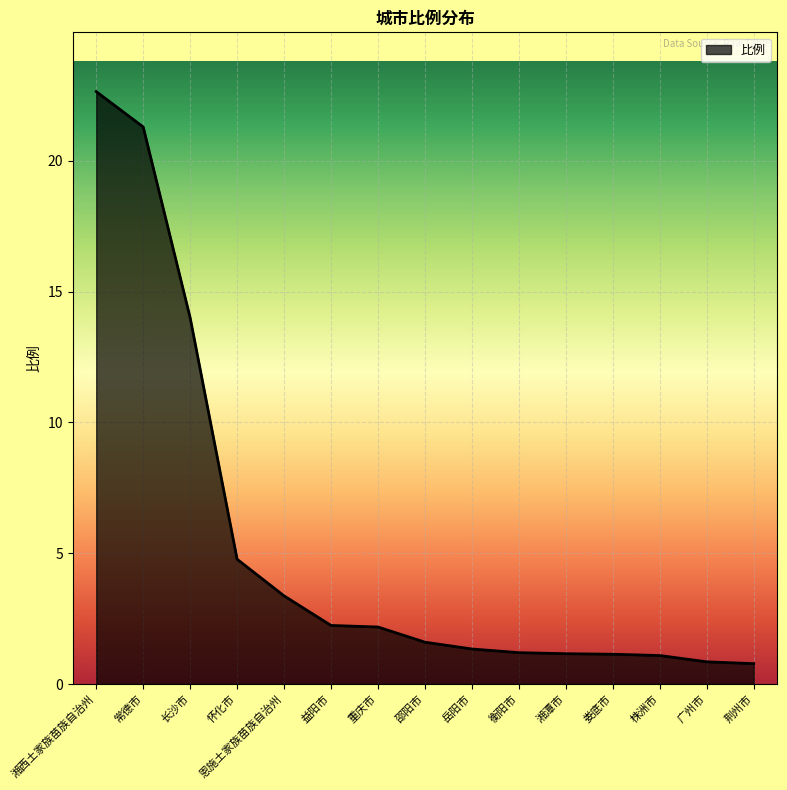

How many categories are shown in the chart?

15